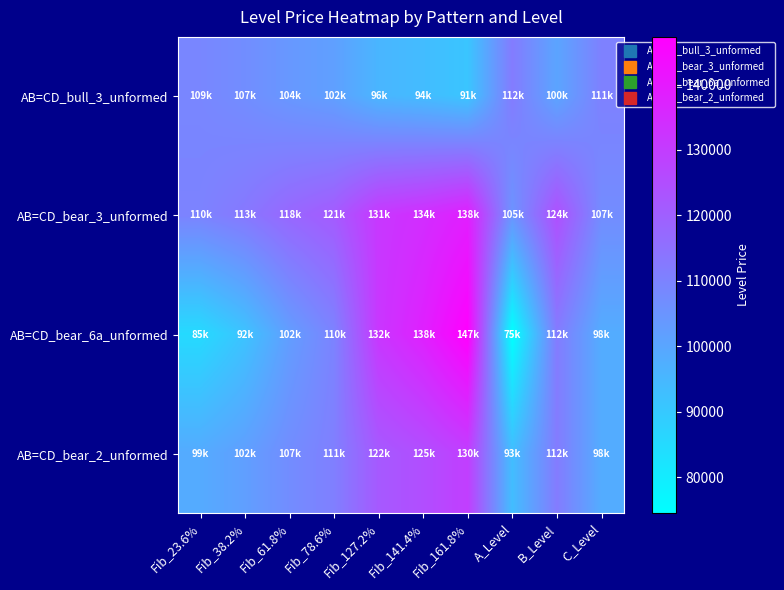

At which category is the sum across all series the highest?

Fib_161.8%